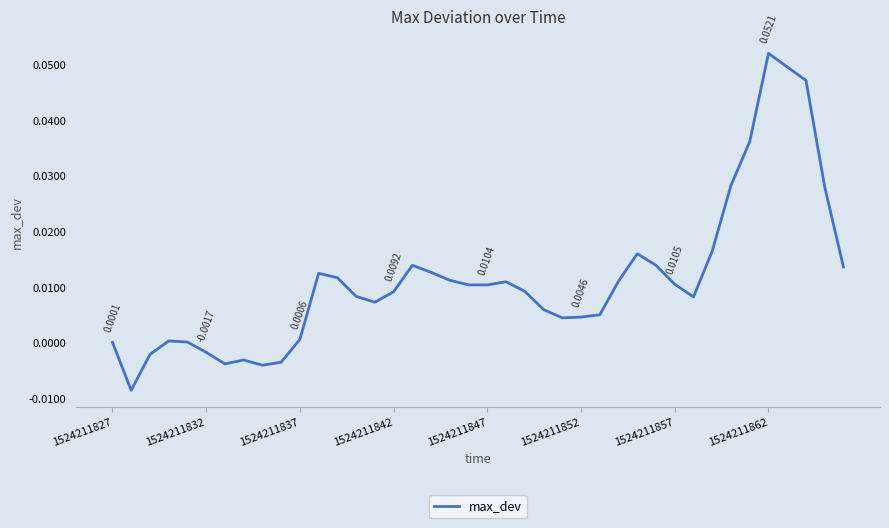

How many lines are shown in the chart?

1